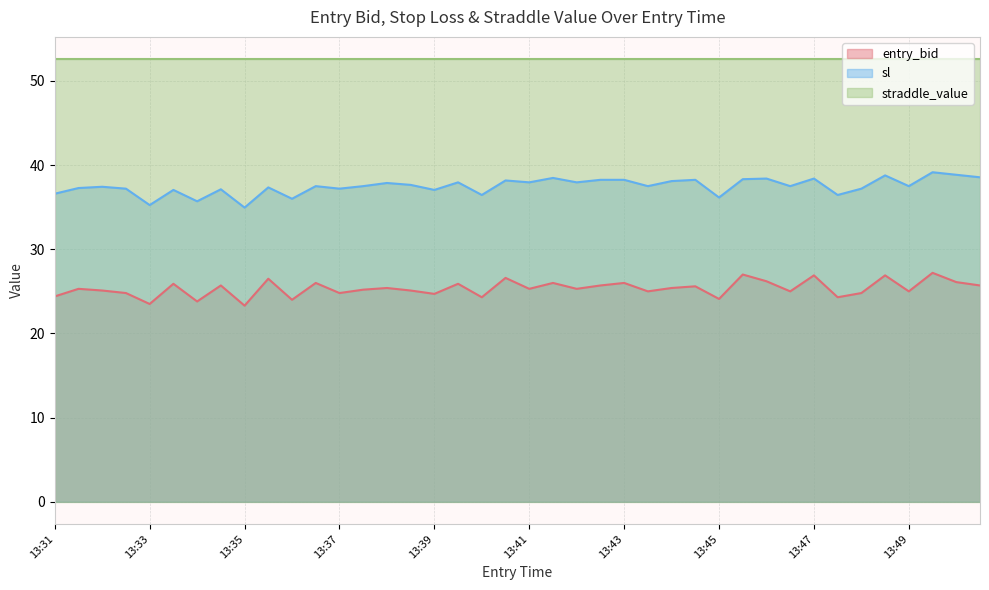

What is the sum of all entry_bid values?

1013.8